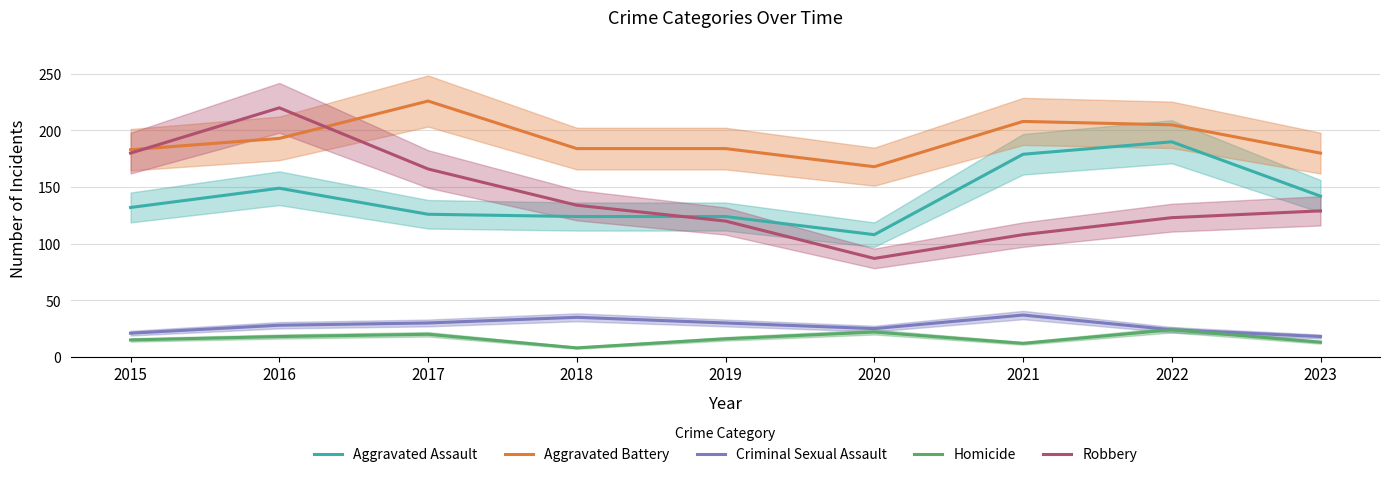

How many data points in Aggravated Battery are above 184?

4